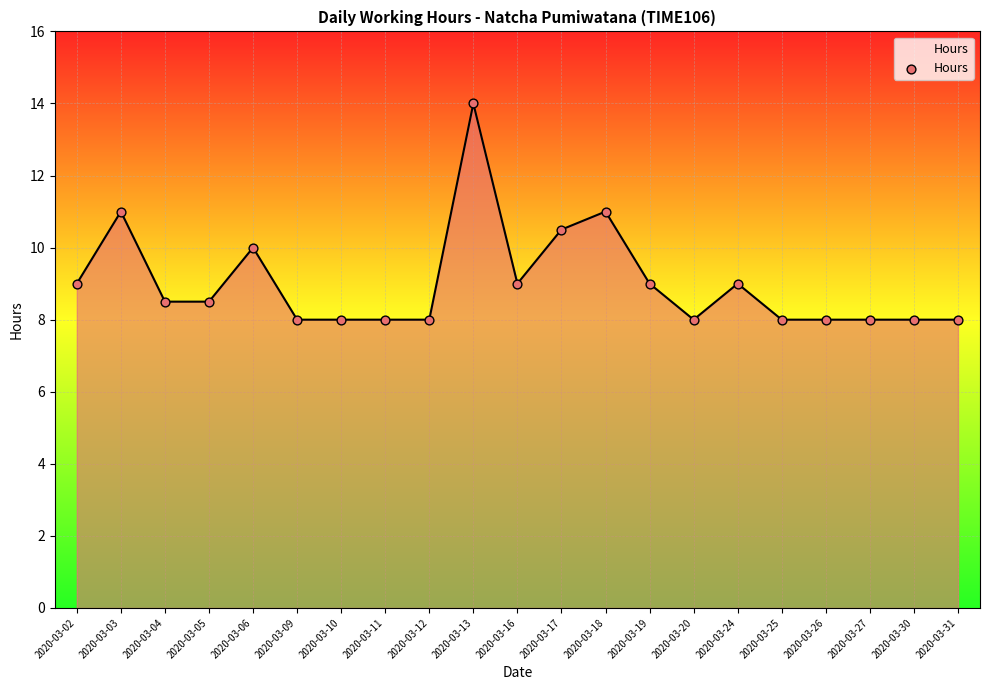

What is the ratio of the value at 2020-03-19 to the value at 2020-03-02?

1.0